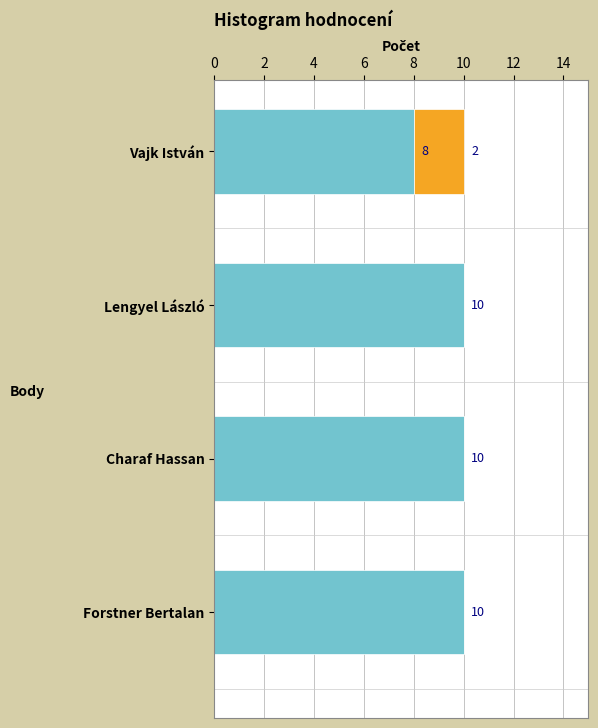

What is the total value across all series at Lengyel László?

10